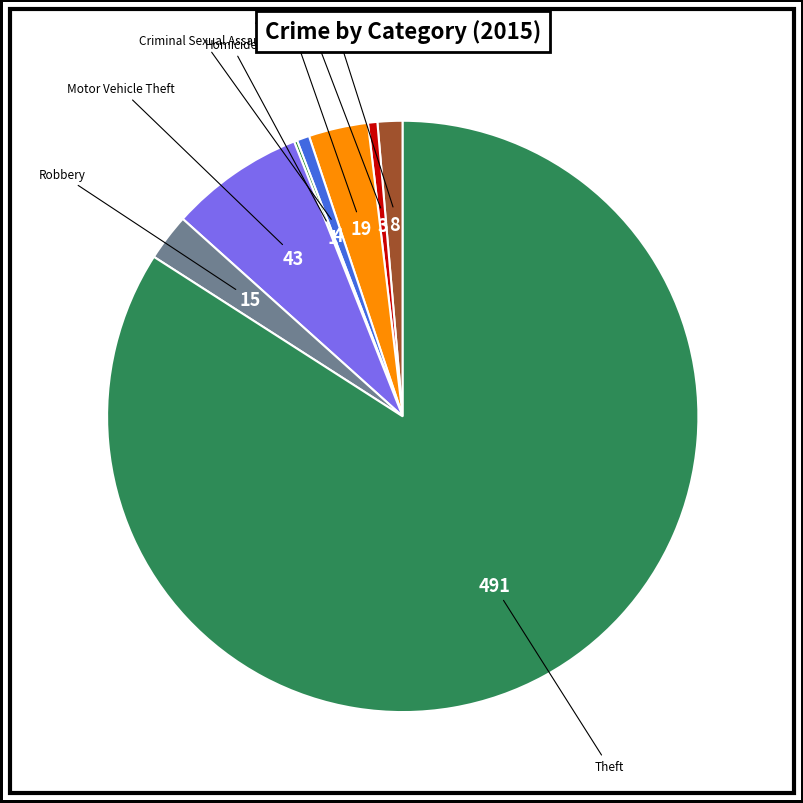

Does any single category account for the majority?

Yes